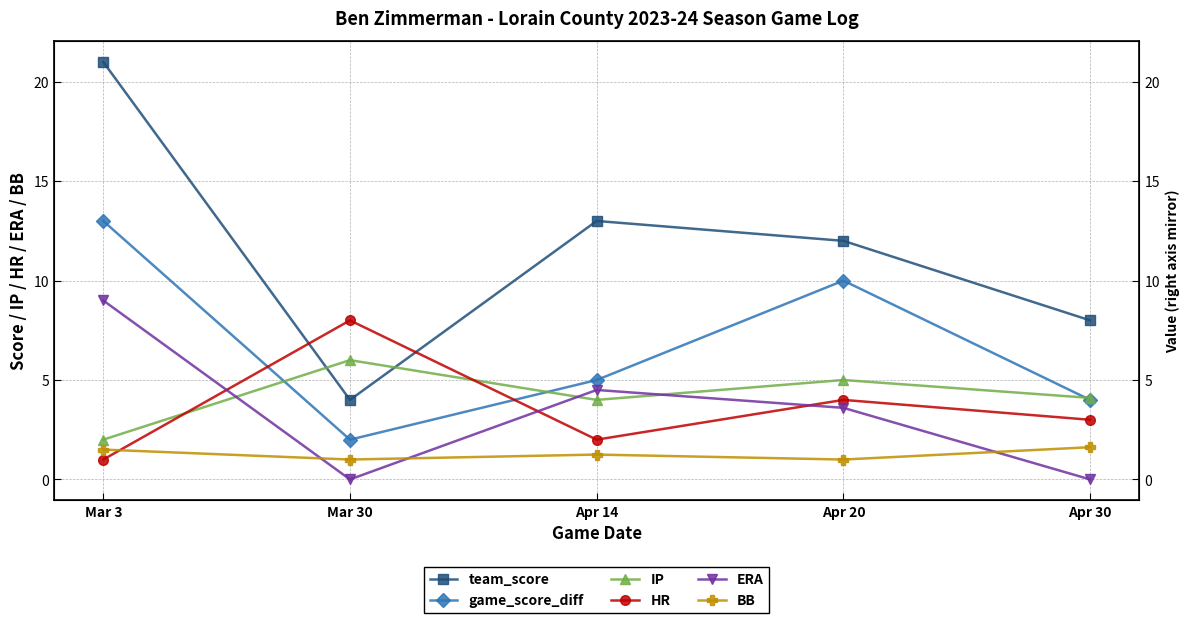

True or false: IP and HR cross at least once.

True